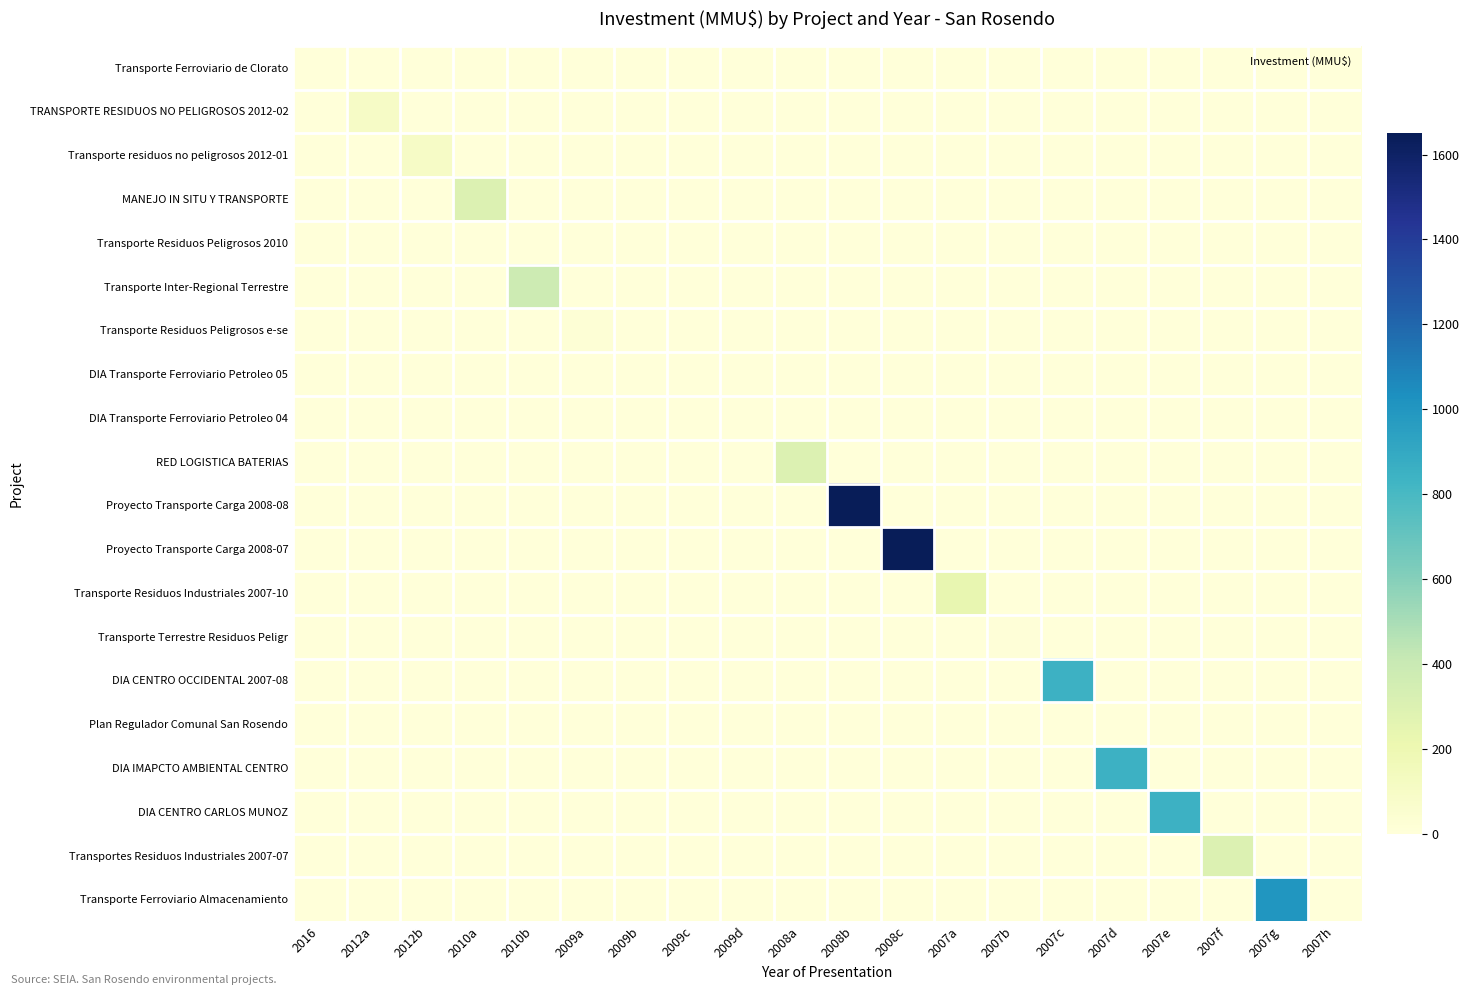

What is the total value across all series at 2007e?

850